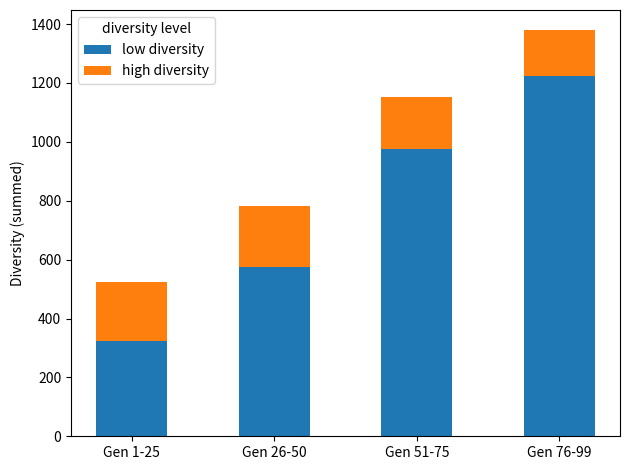

What is the minimum value for low diversity?

325